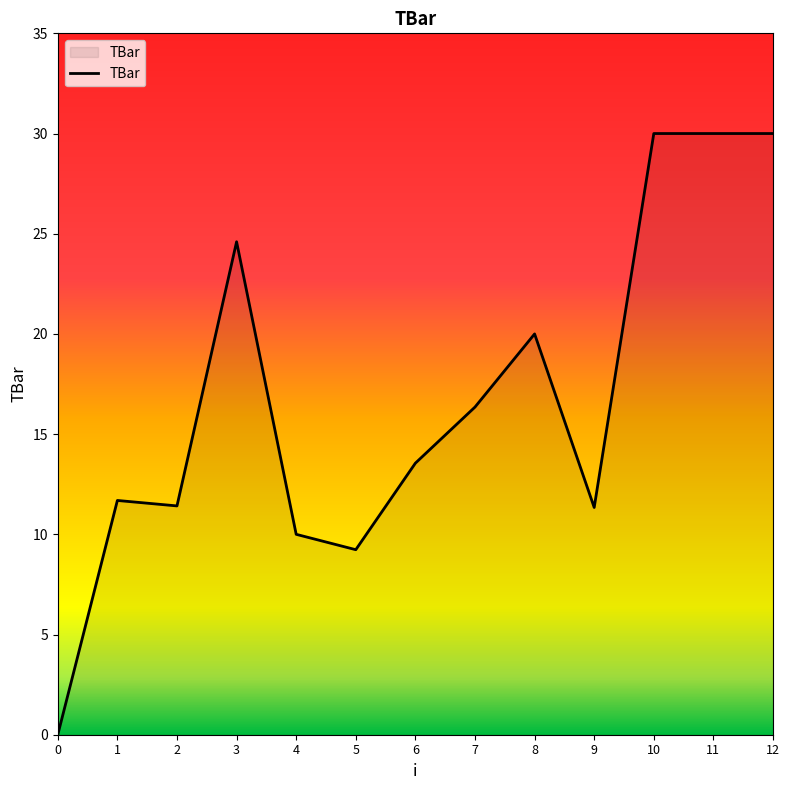

What is the approximate value at 2?

11.4